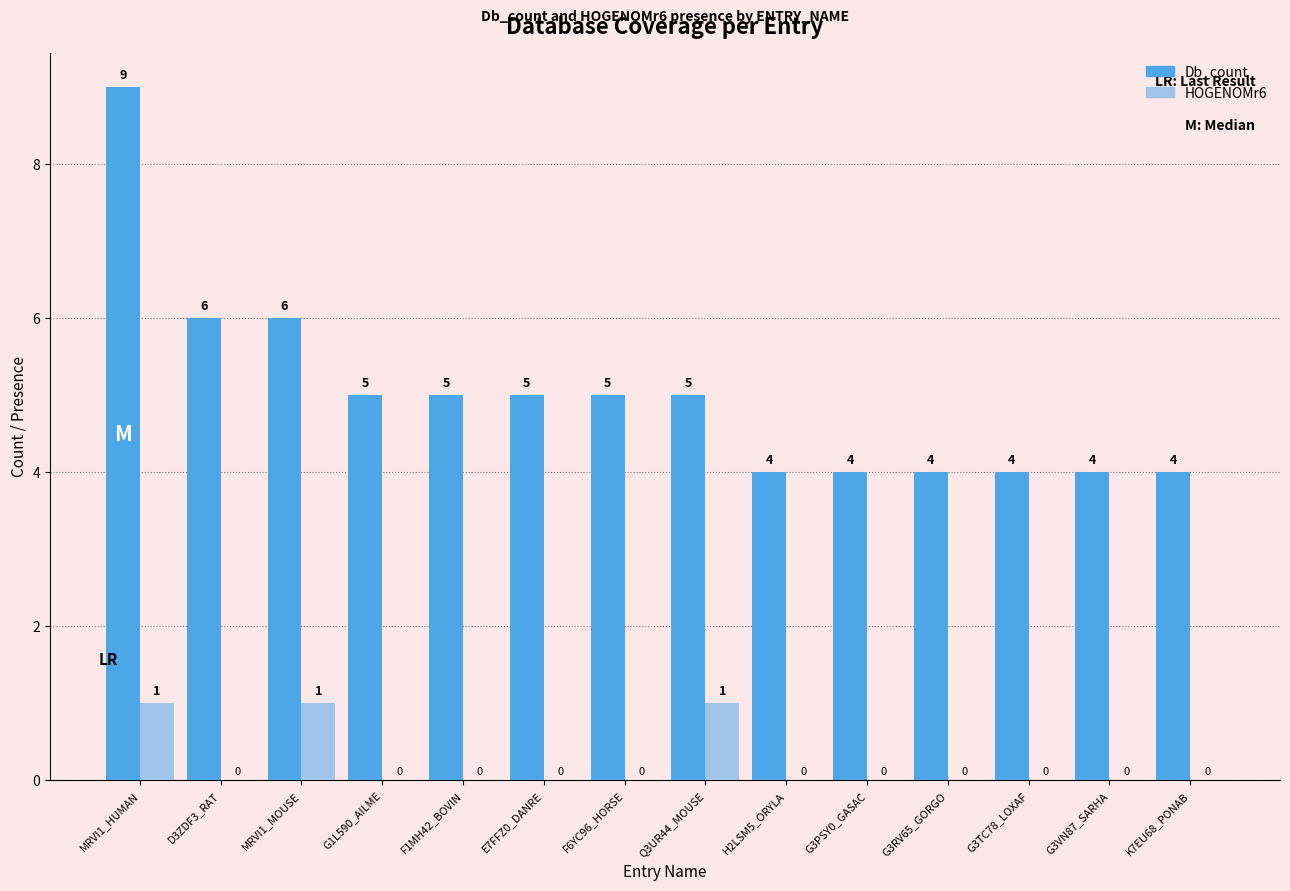

At which label does Db_count reach its peak?

MRVI1_HUMAN